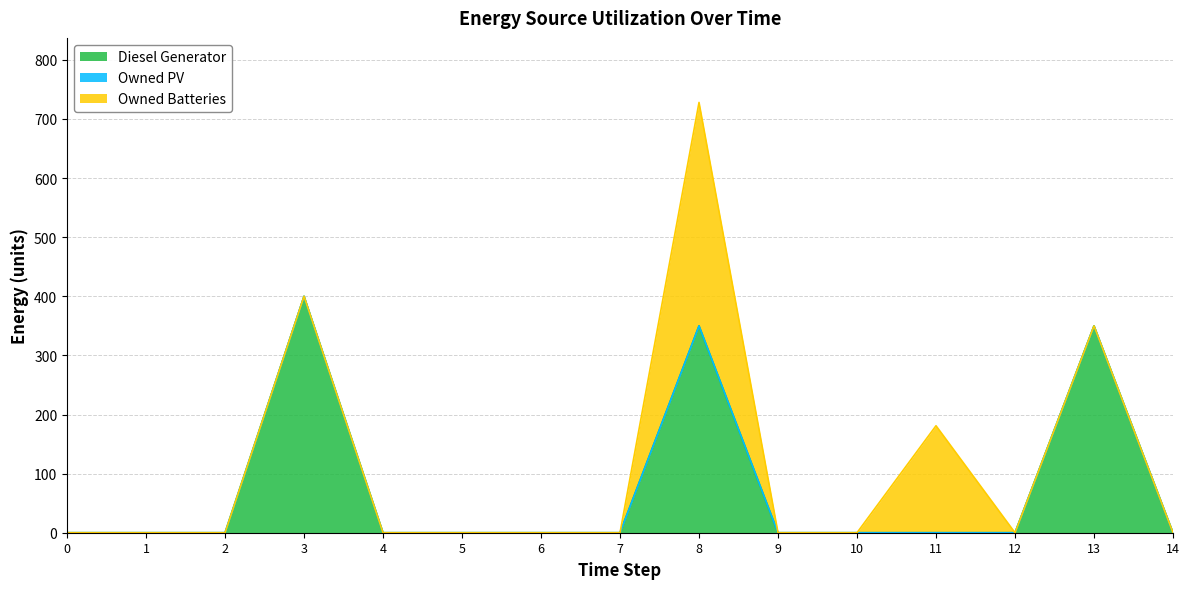

List the series in order of their peak value, highest first.

Diesel Generator, Owned Batteries, Owned PV